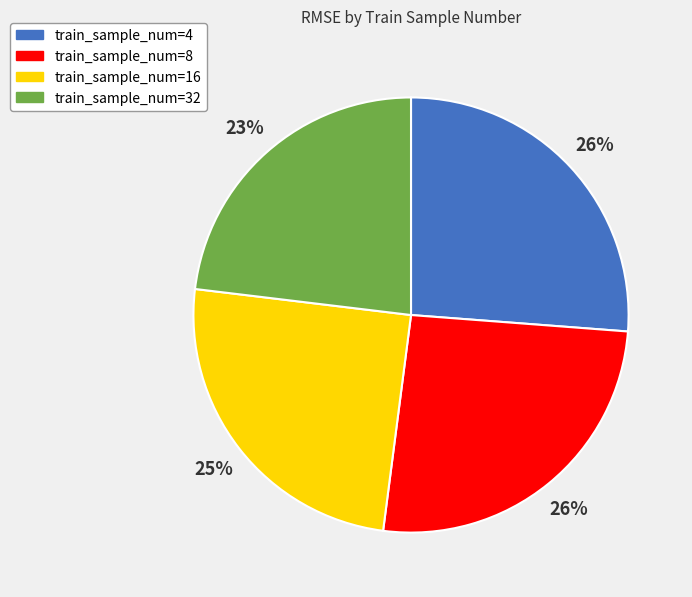

How many segments does this pie chart have?

4